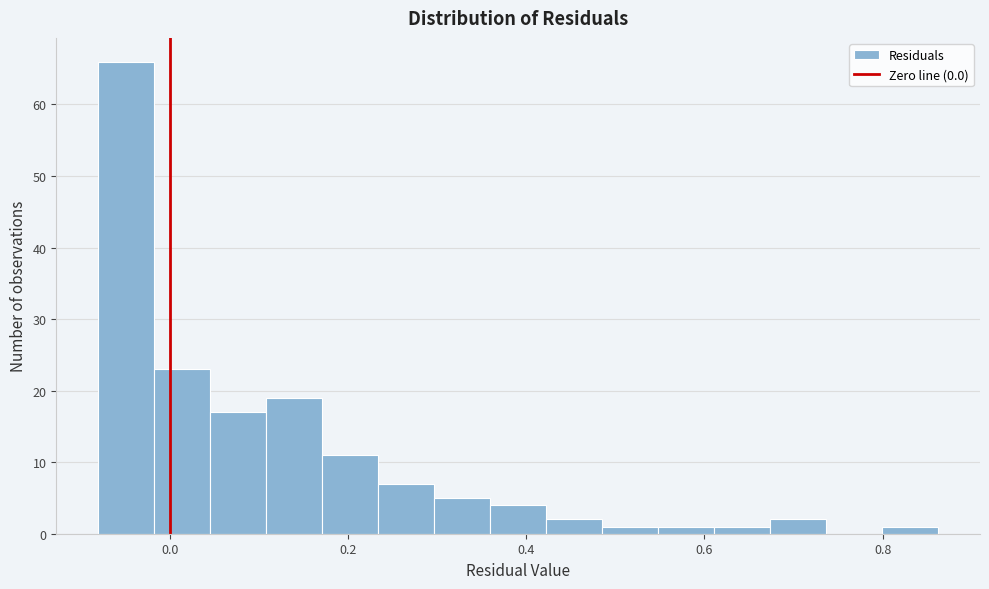

Read against the x-axis, roughly where is the centre of the tallest bar?

-0.04